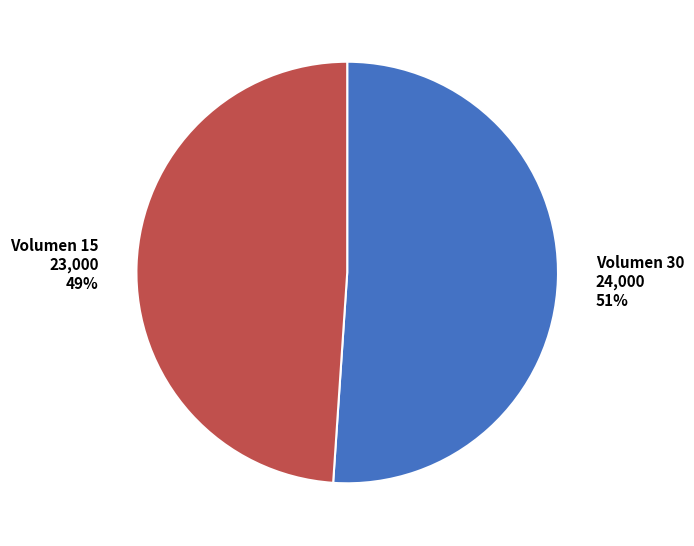

Does any single category account for the majority?

Yes